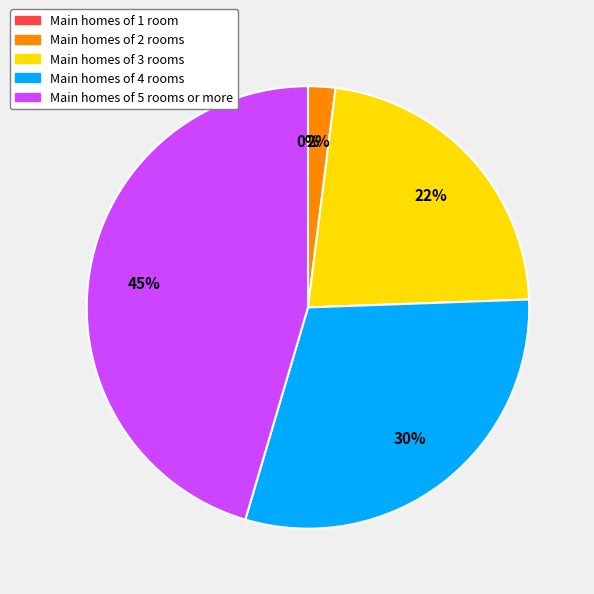

True or false: Main homes of 5 rooms or more accounts for 45% of the total.

True